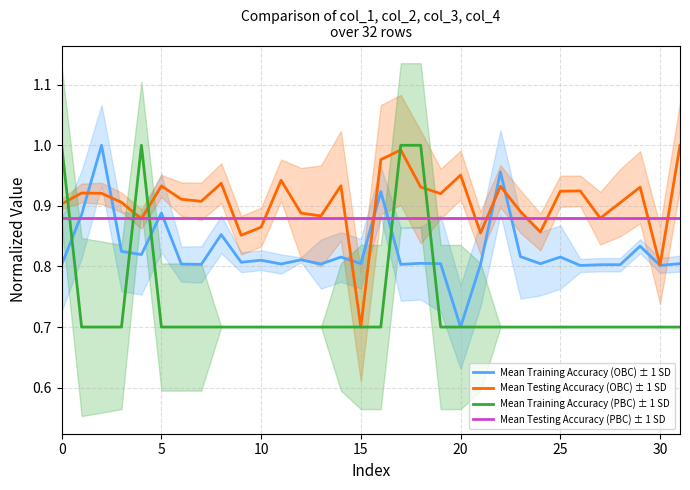

True or false: Mean Testing Accuracy (OBC) ± 1 SD has more than 2 points higher than both neighbors.

True